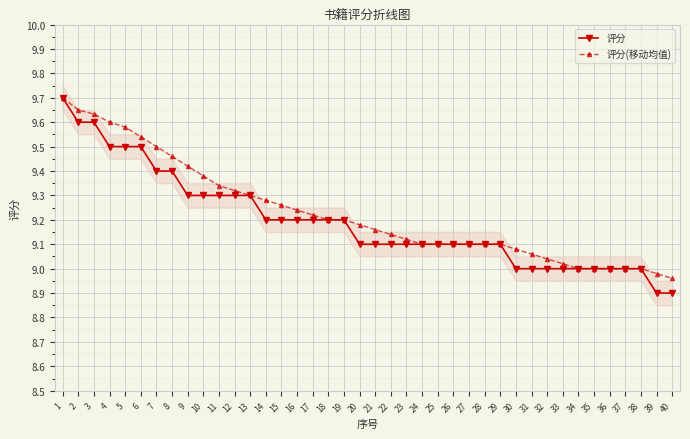

How many 评分 values are between 9 and 10?

38